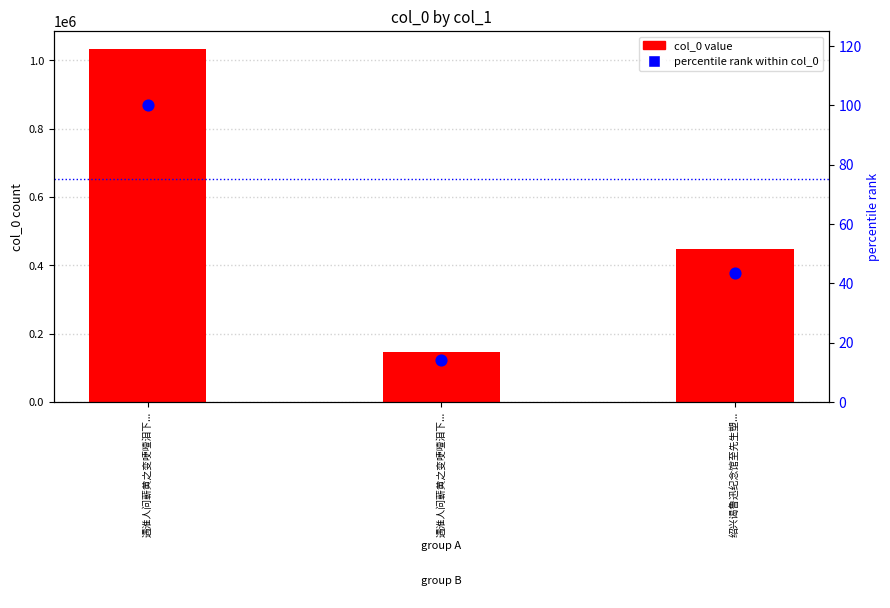

Which series reaches the maximum Y coordinate?

col_0 value